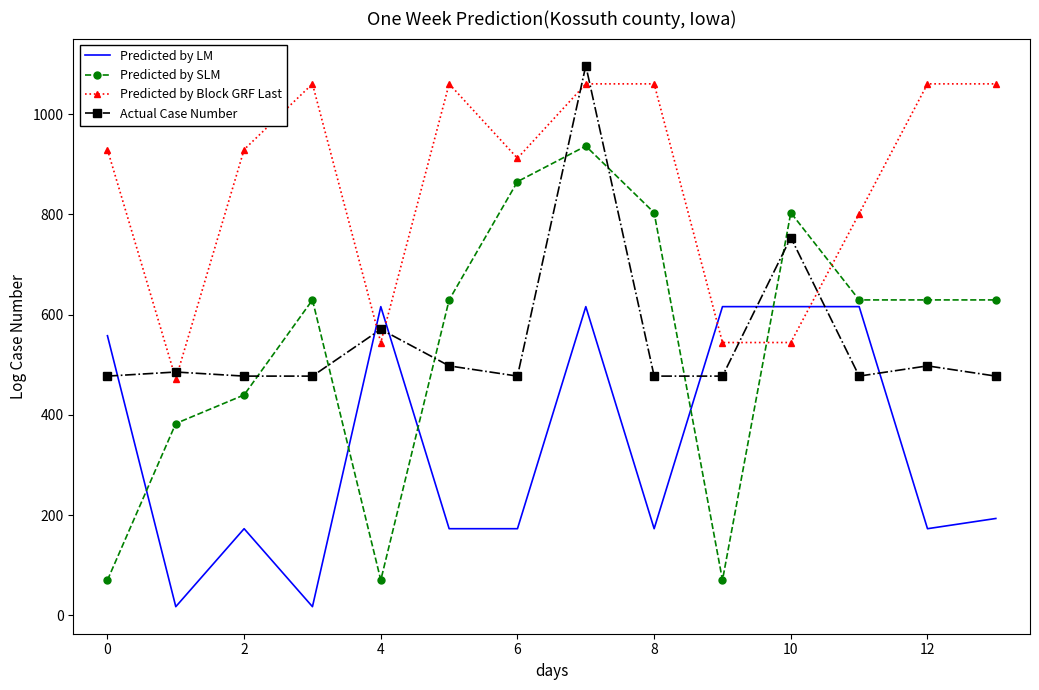

How many intersections are there between Actual Case Number and Predicted by SLM?

7